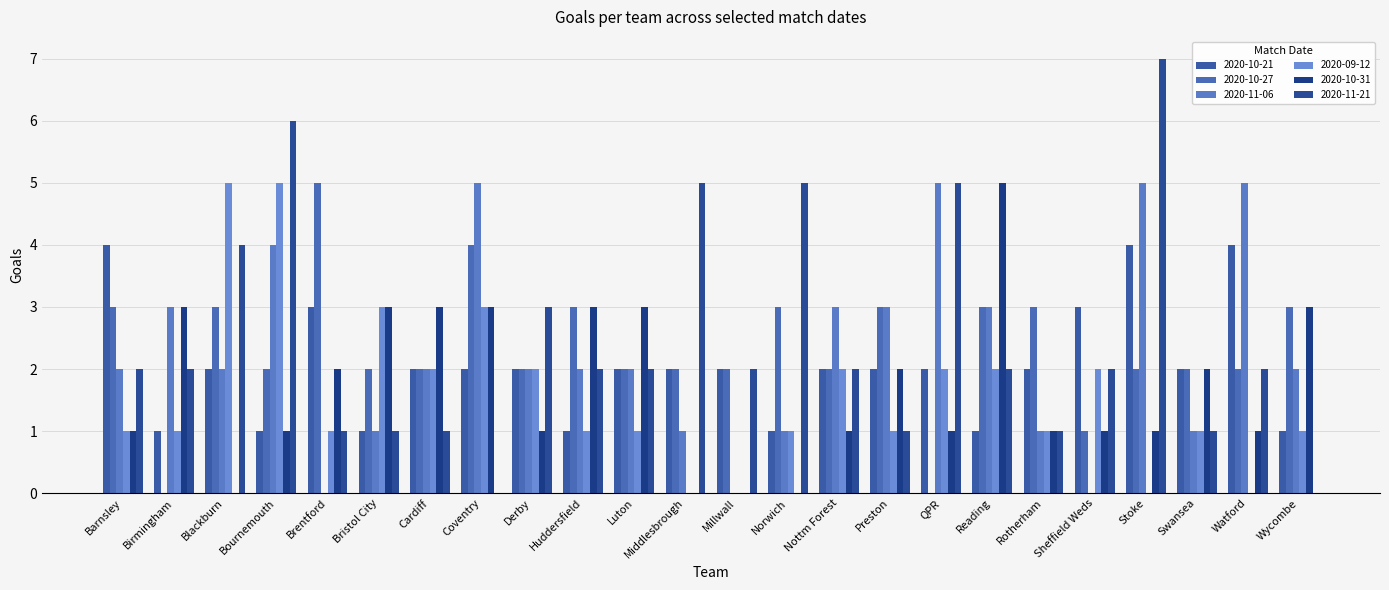

What is the sum of all 2020-10-31 values?

41